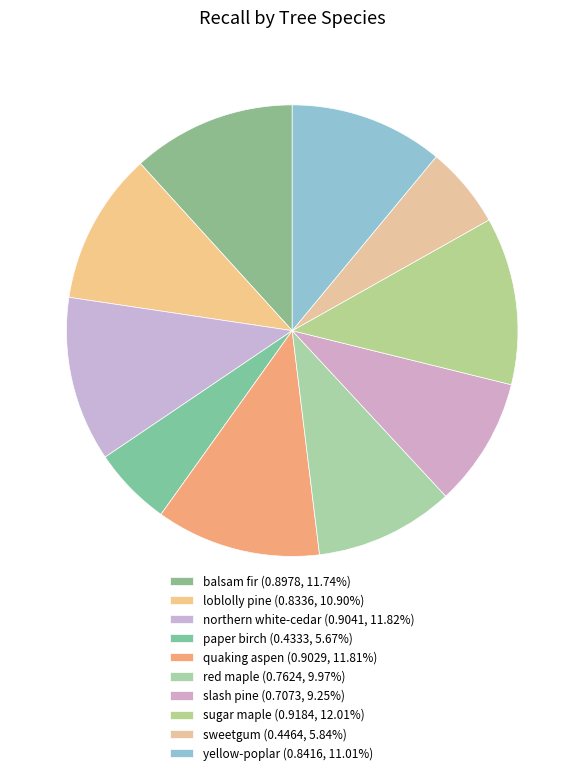

What portion of the pie excludes sugar maple?

88.0%